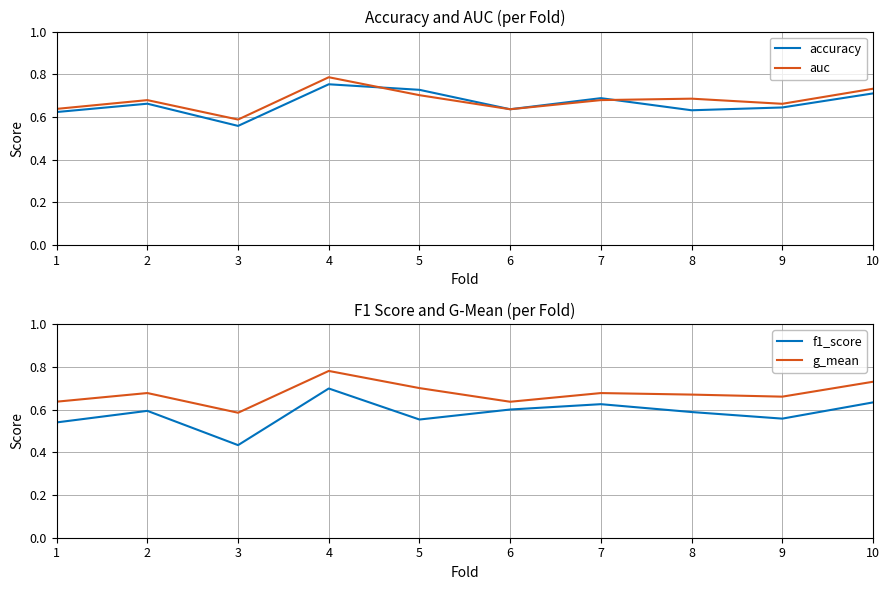

Rank the categories by g_mean value from lowest to highest.

3, 6, 1, 9, 8, 7, 2, 5, 10, 4